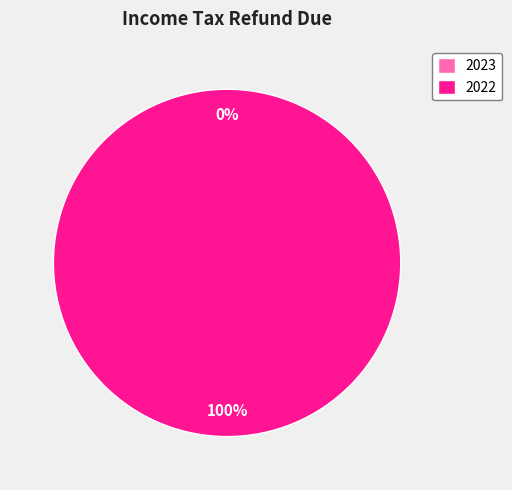

Does any single category account for the majority?

Yes